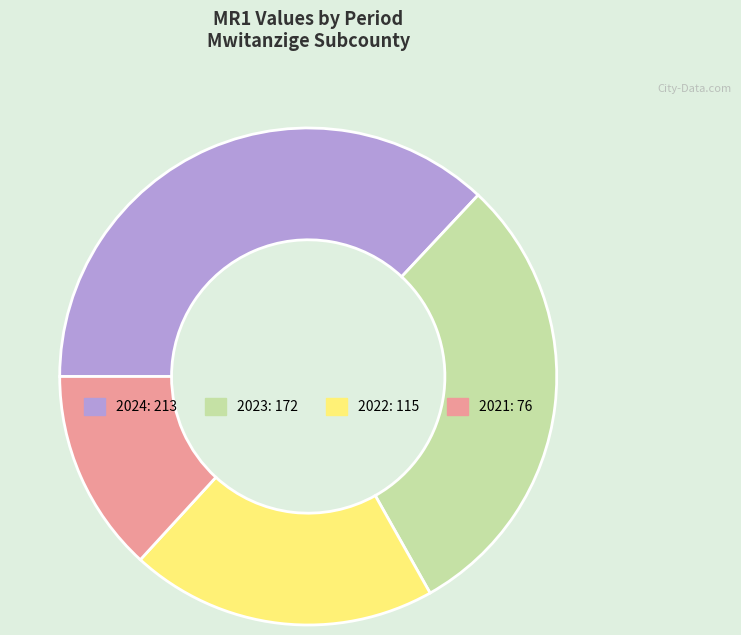

Count the number of slices in the pie.

4